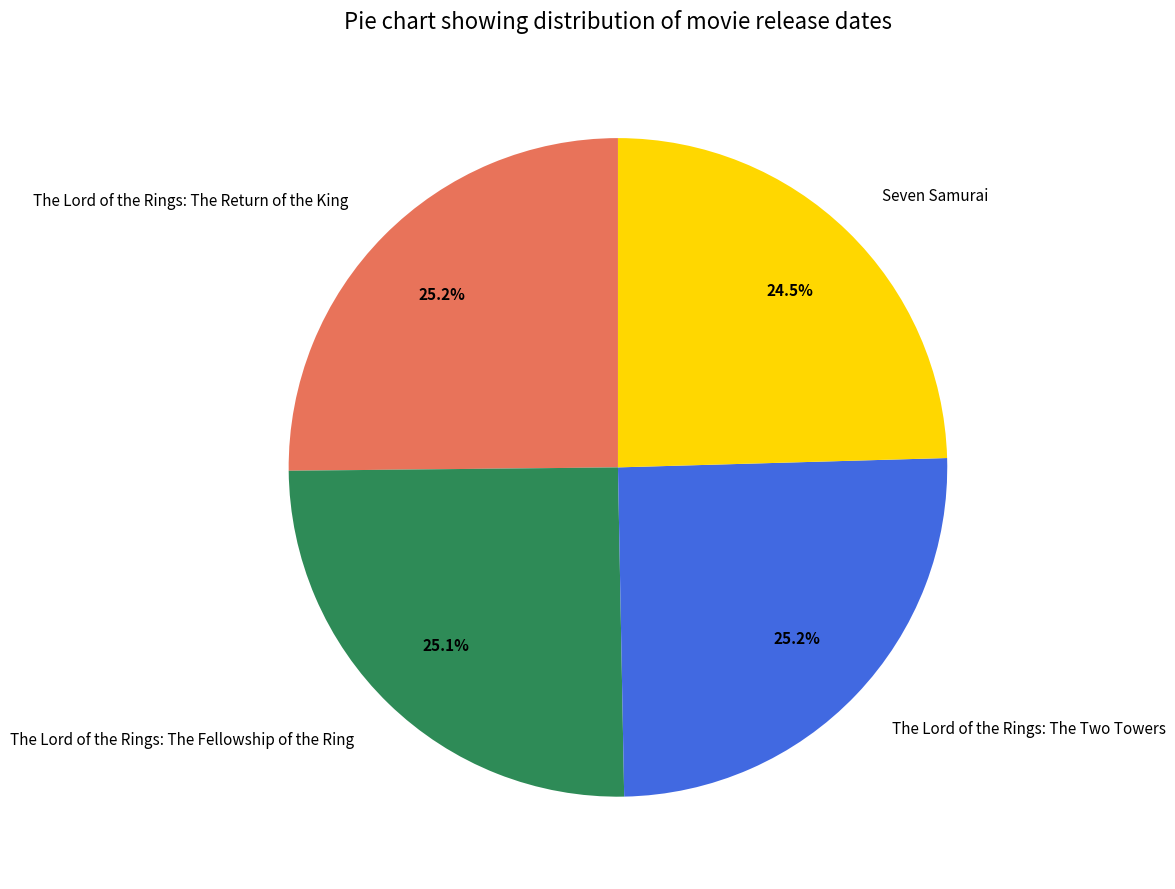

Which slice is the smallest?

Seven Samurai